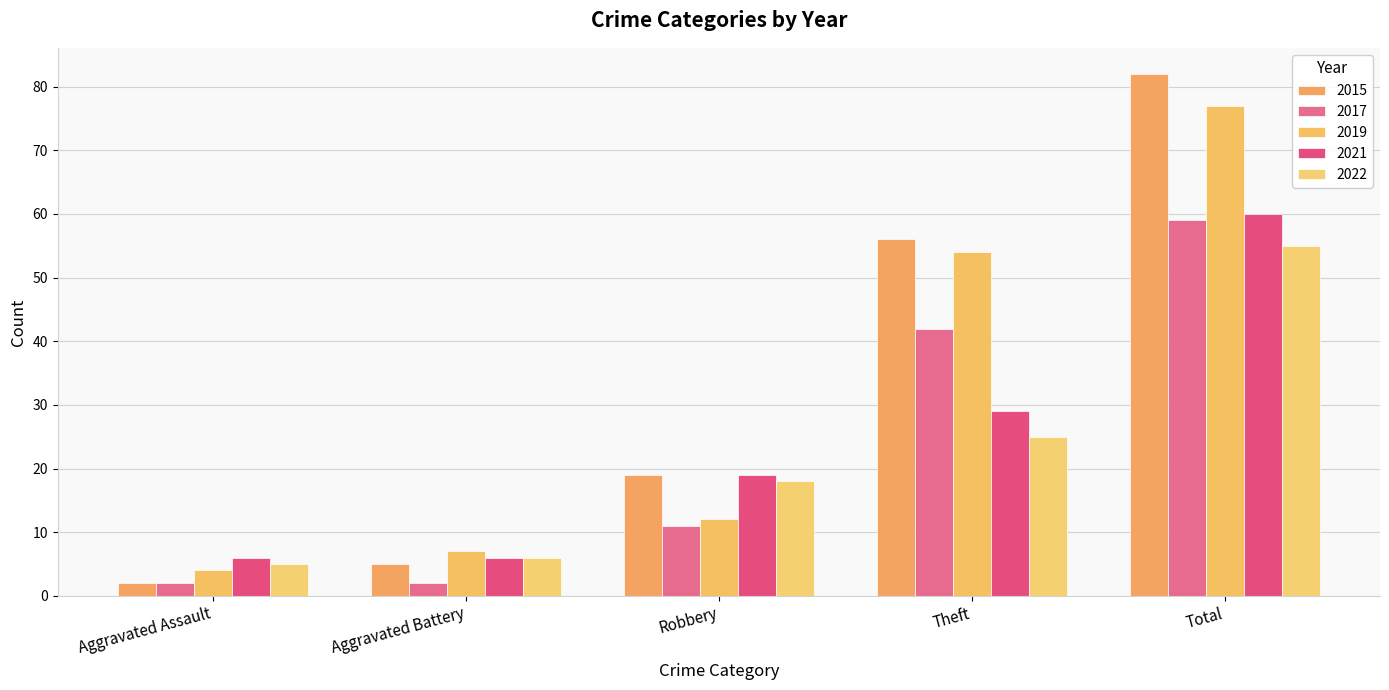

True or false: 2017 has a value of 73 at Theft.

False